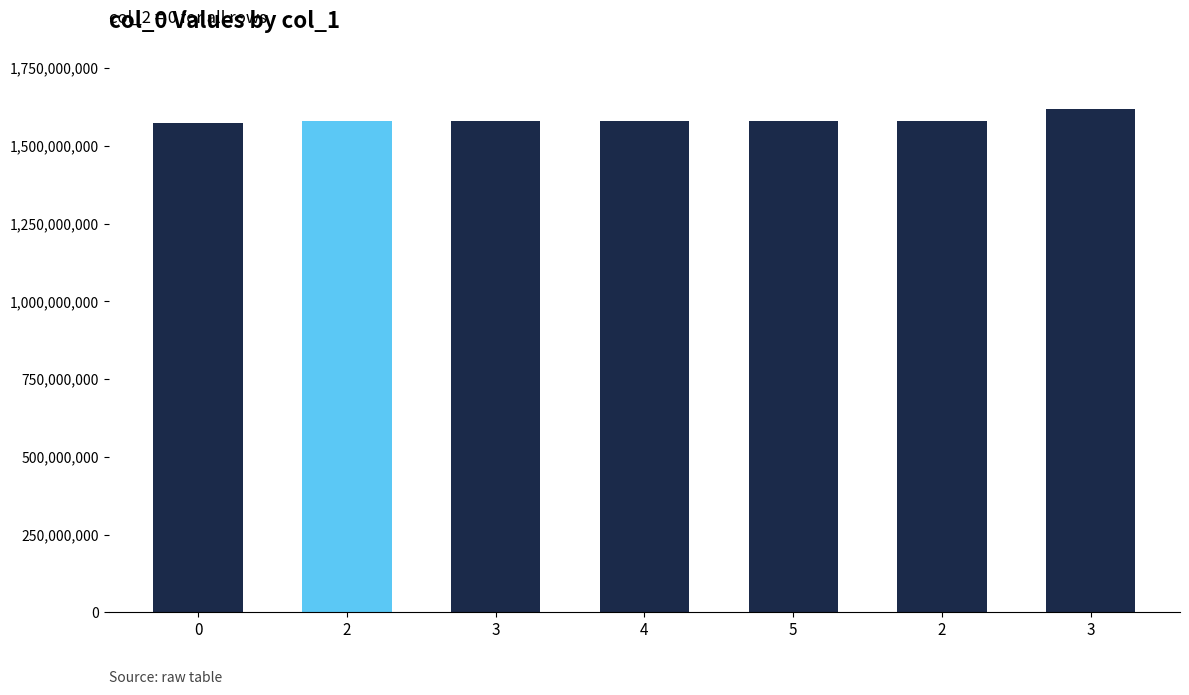

What is the difference between the maximum and minimum values?

45977932